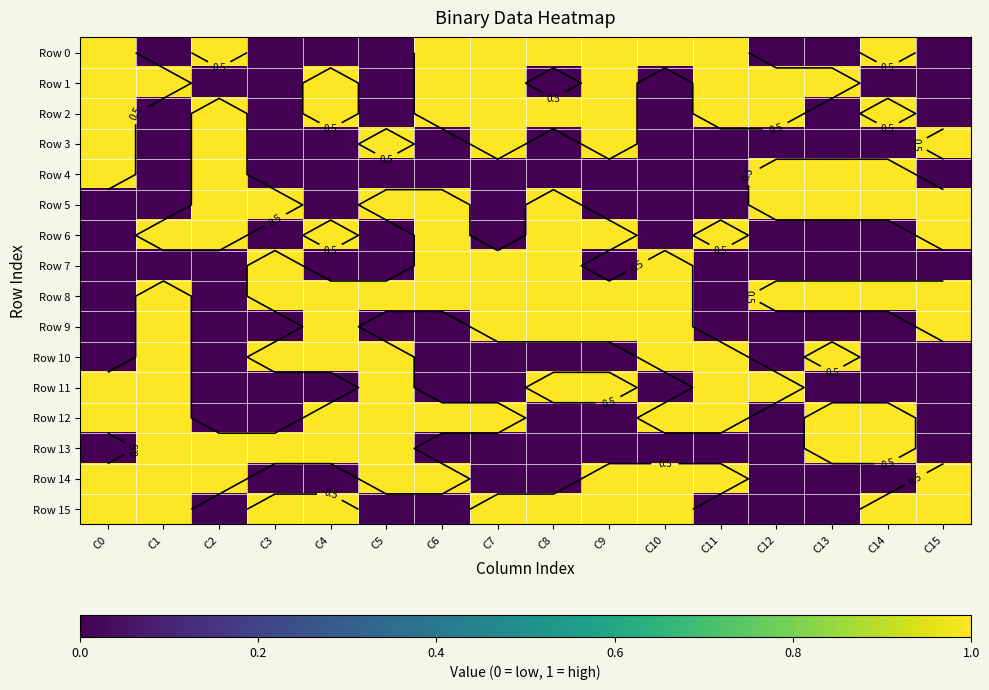

At which category is the sum across all series the highest?

C1